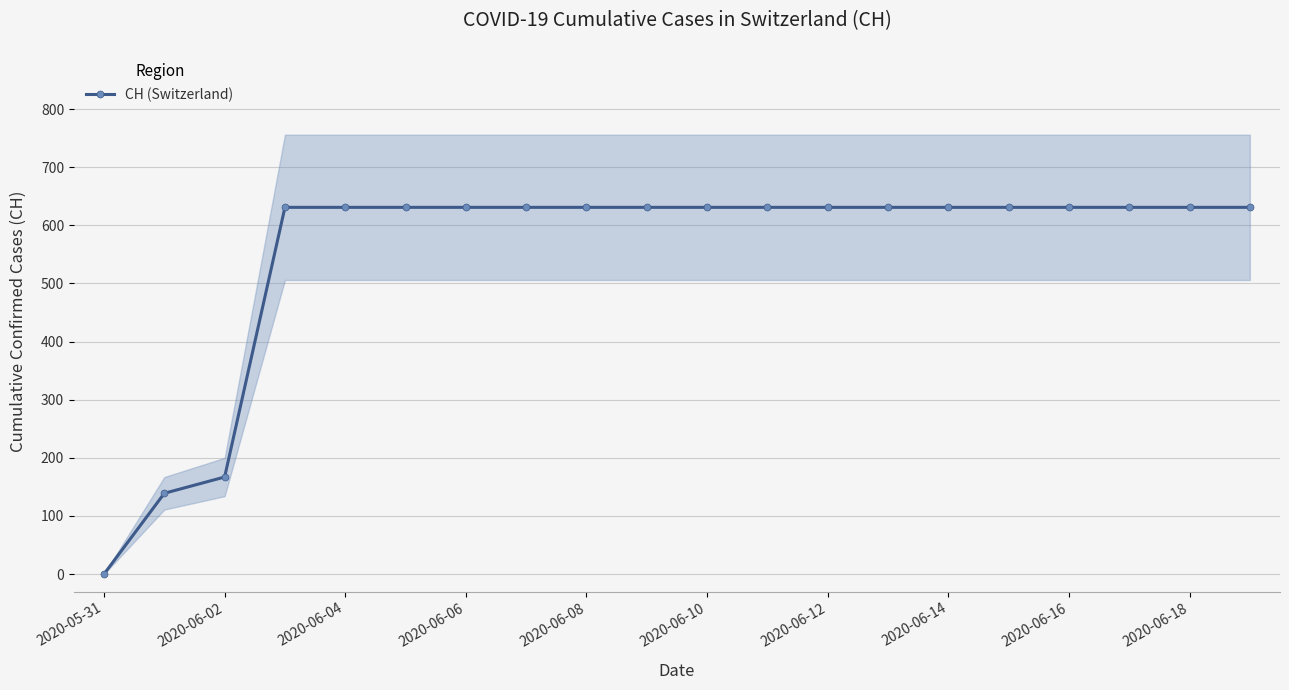

What is the highest value of the CH (Switzerland) series?

631